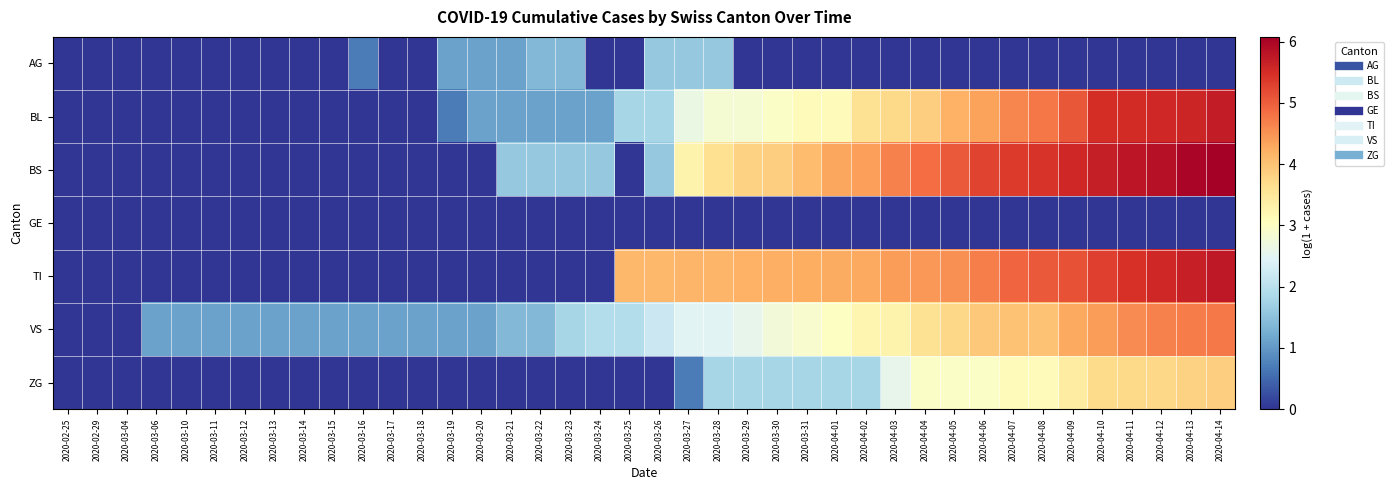

How many series are shown in this chart?

7